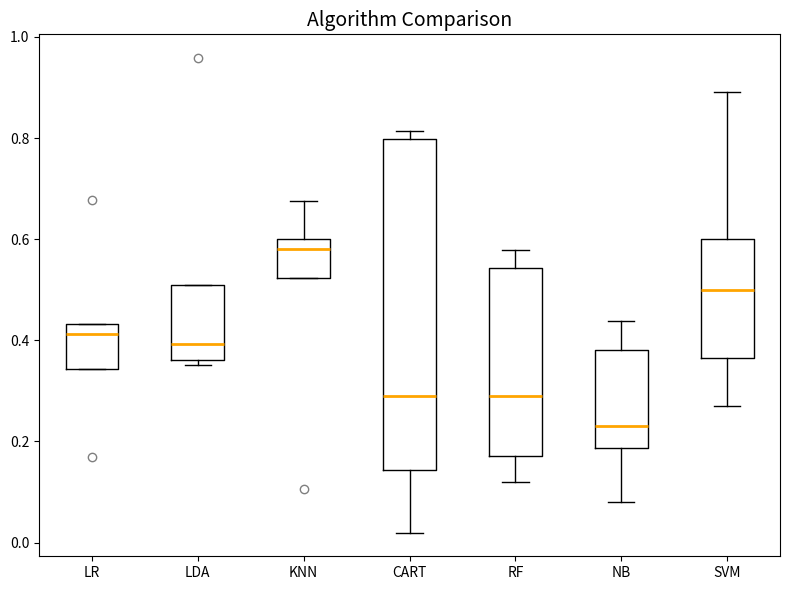

Which box is the tallest, from its lower edge to its upper edge?

CART